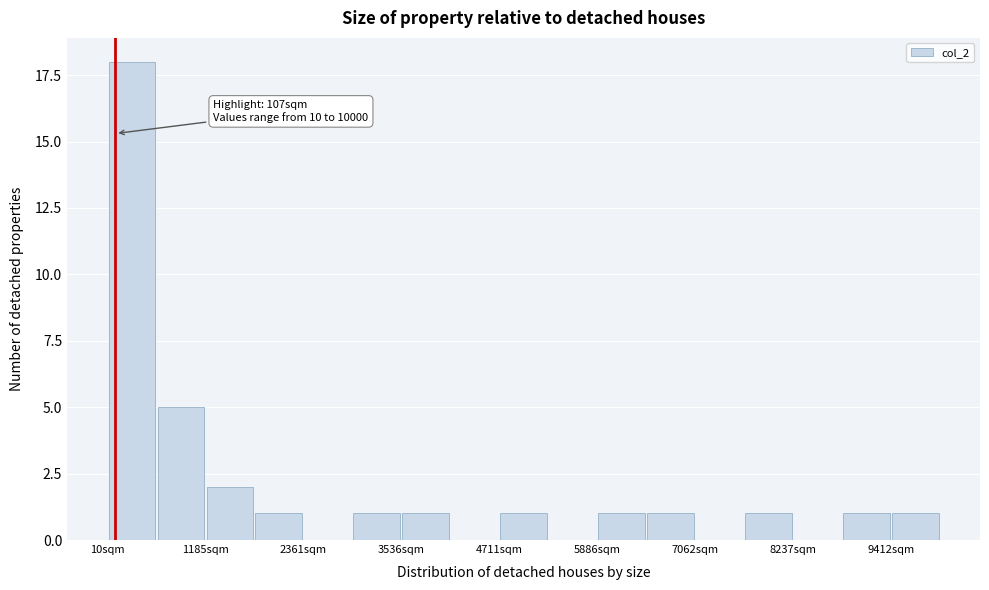

Around what value on the x-axis is the tallest bar? Give the approximate position of its centre, as read against the axis.

400